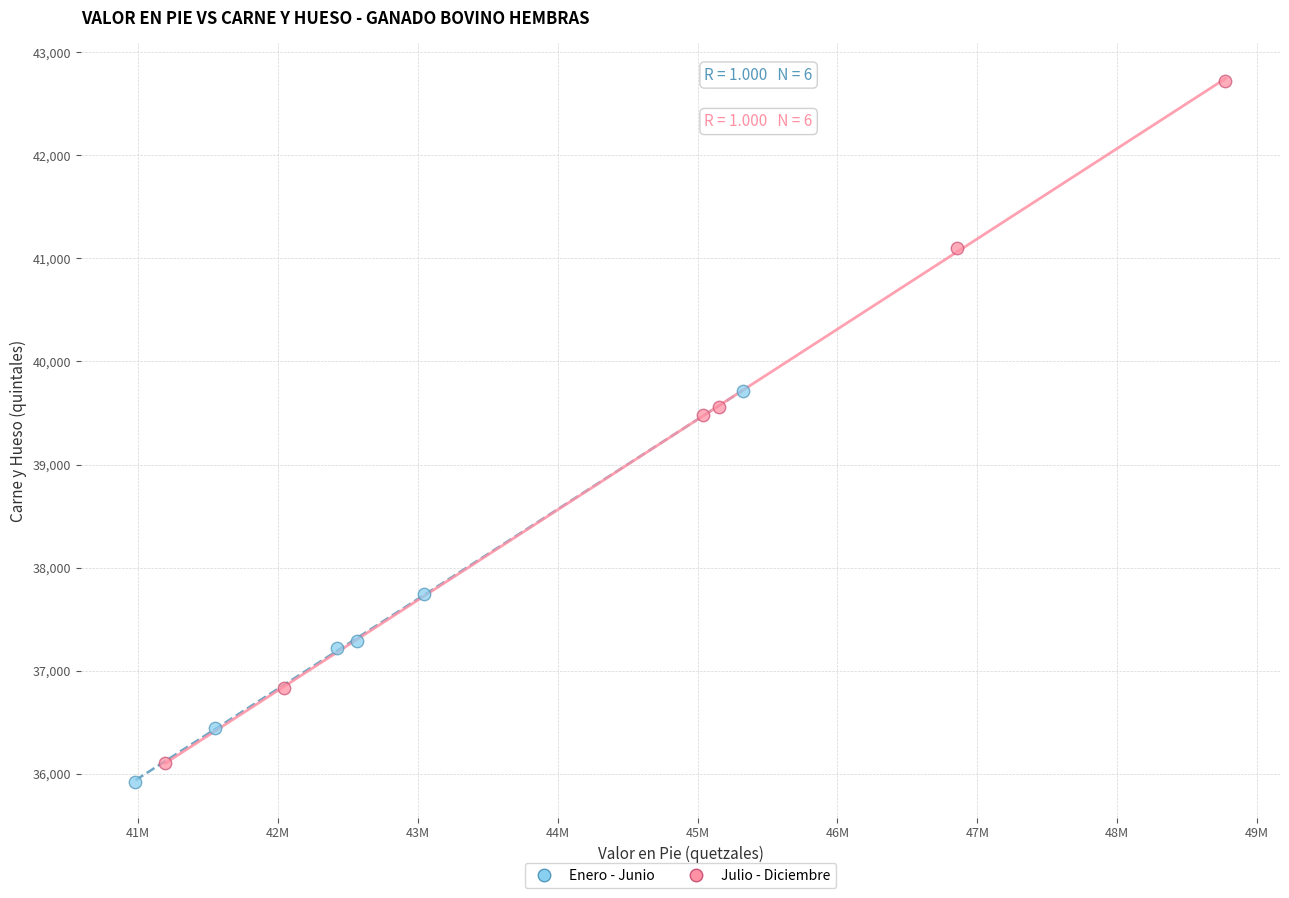

Which series contains the highest Y value?

Julio - Diciembre